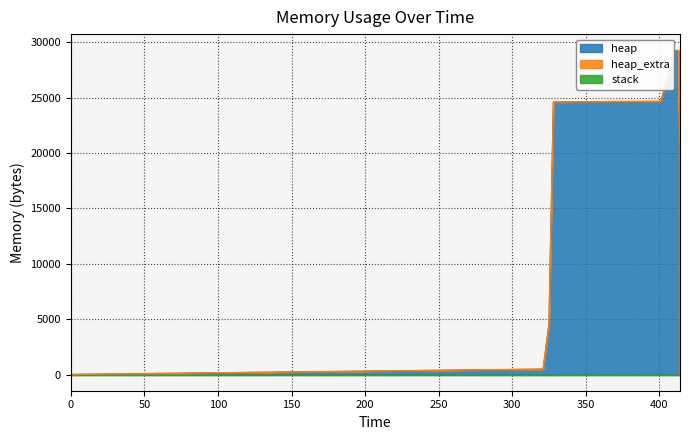

What is the difference between the maximum and minimum values in the heap_extra series?

65